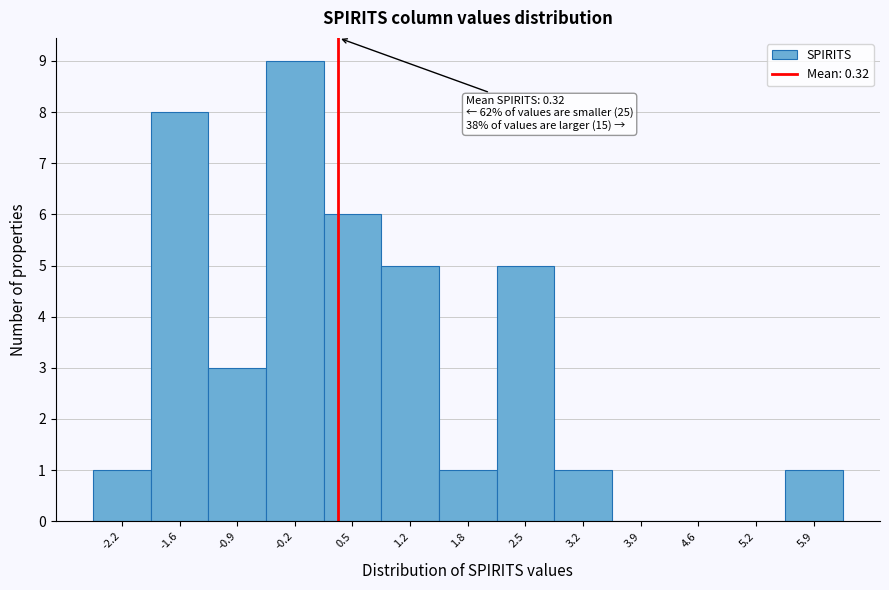

Which range on the x-axis has the tallest bar?

-0.5 to 0.1